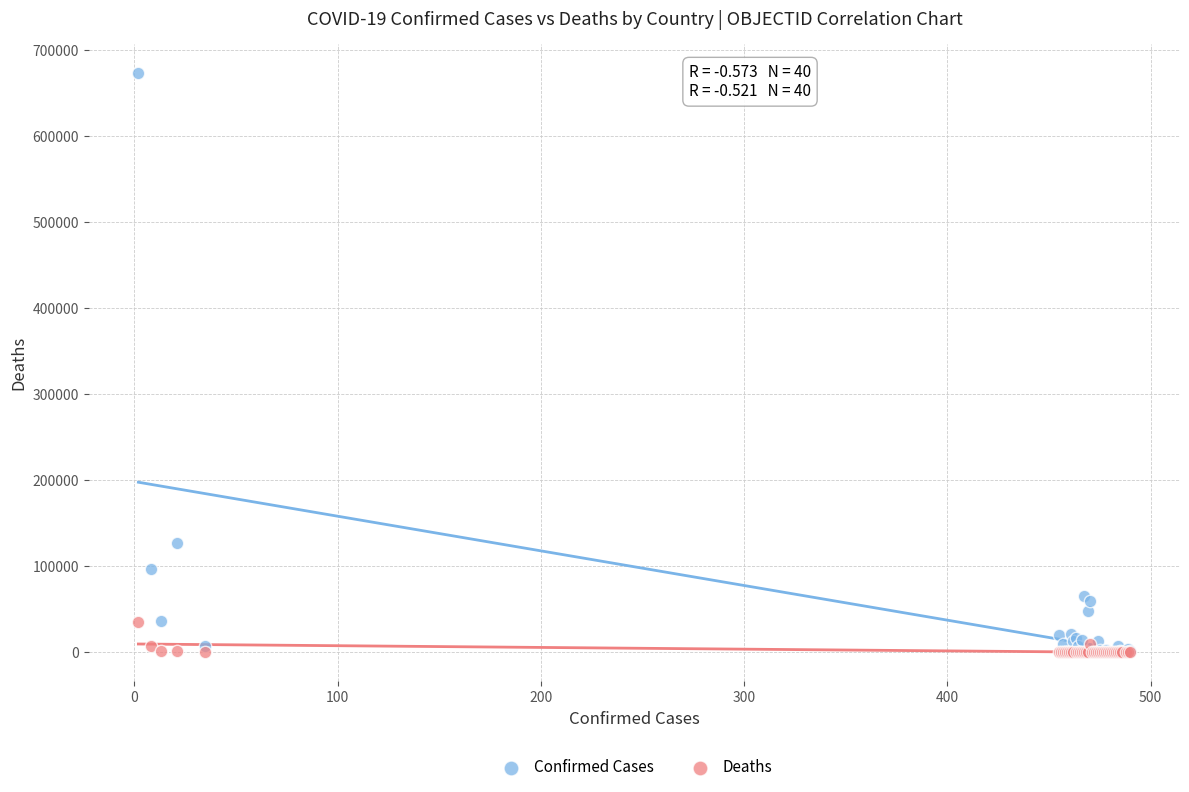

Across all series, what Y value is closest to 336423?

127745